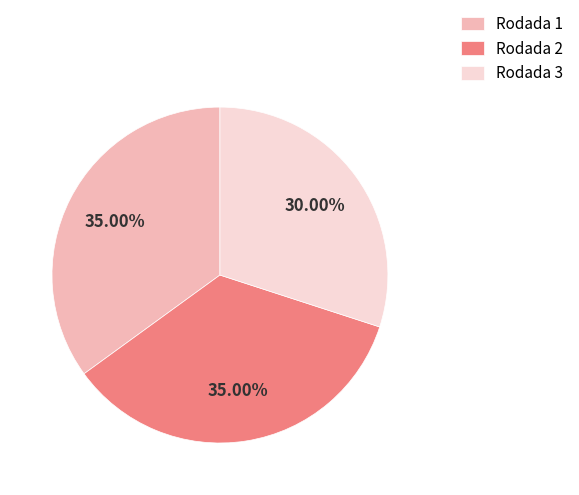

Approximately how many times larger is the value at Rodada 3 compared to Rodada 2?

0.9